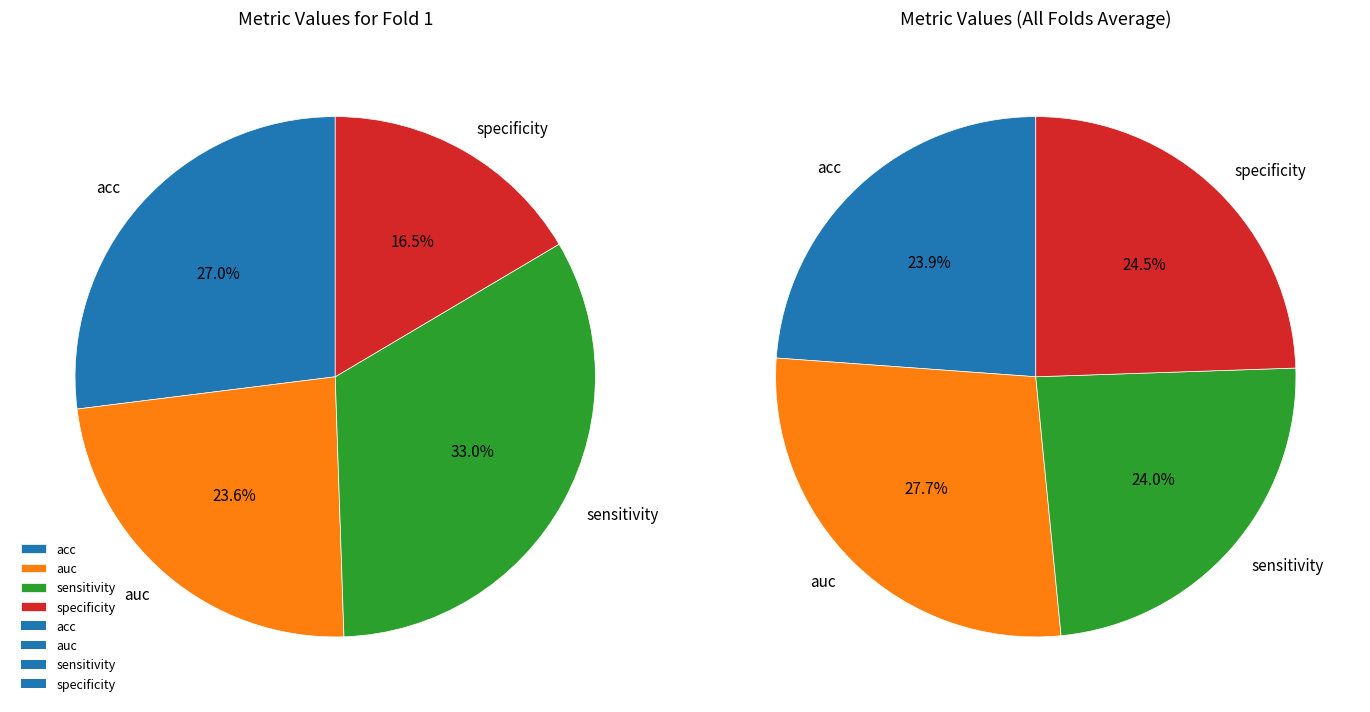

To the nearest percent, what percentage of the pie is 5?

24%